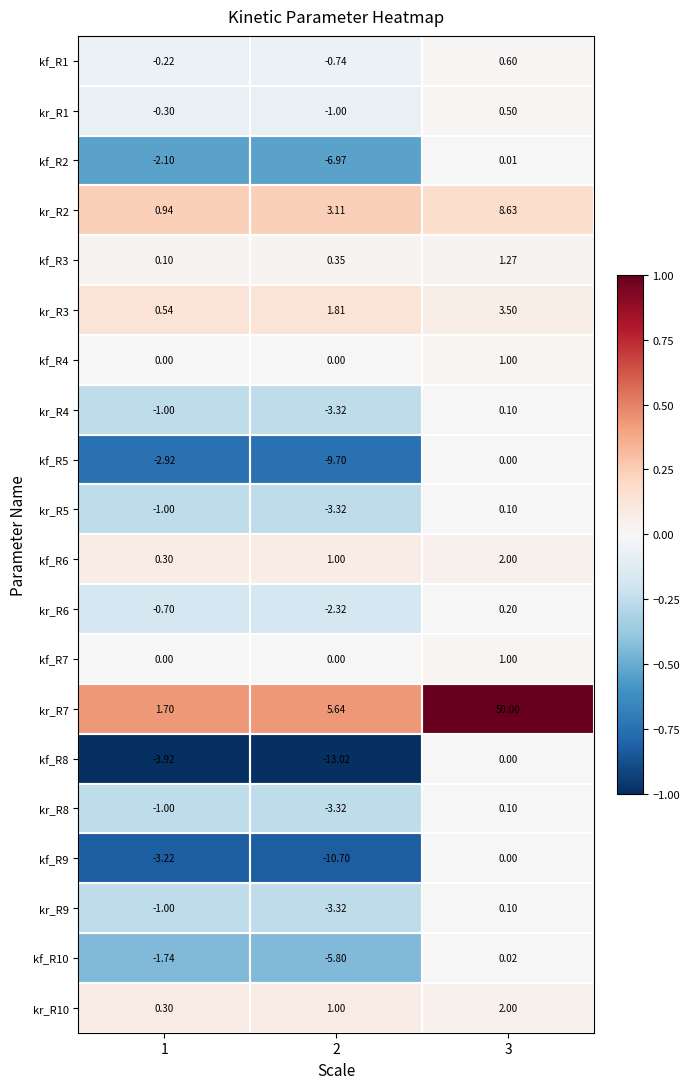

Is the value of kr_R6 at 1 greater than the value of kr_R4 at 2?

Yes